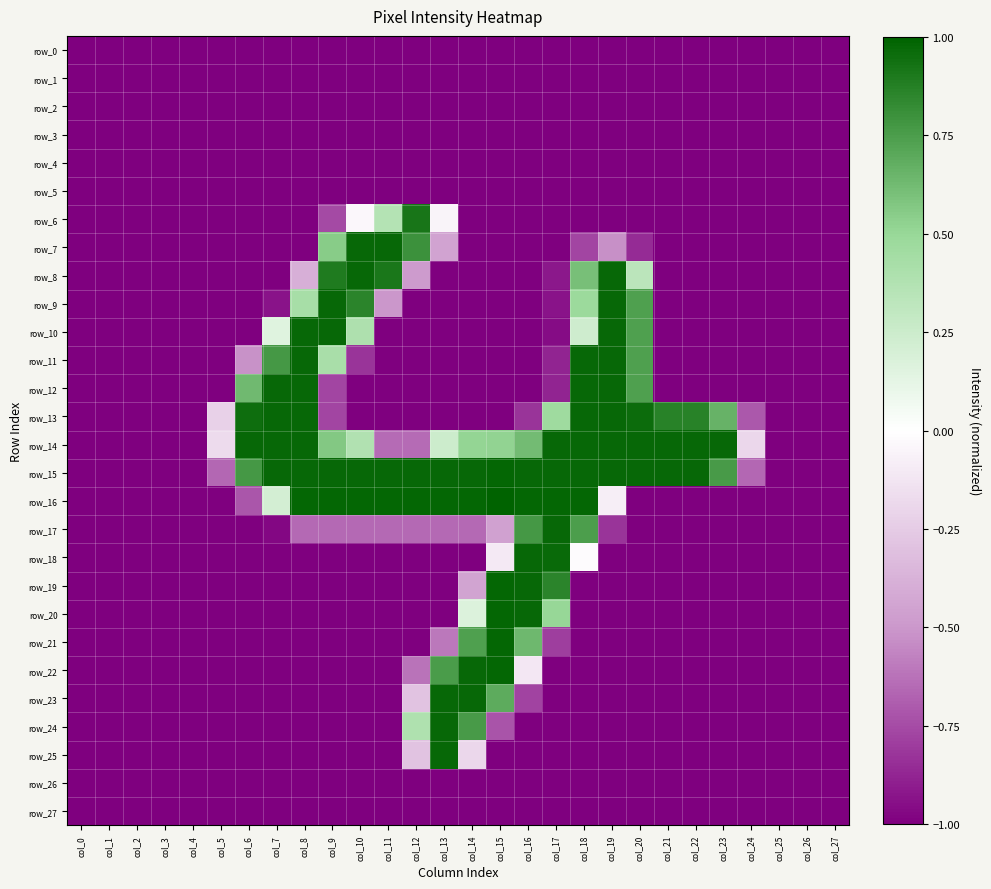

Reading right to left, what are all the values shown in this chart?

row_0: col_27=-1.0	col_26=-1.0	col_25=-1.0	col_24=-1.0	col_23=-1.0	col_22=-1.0	col_21=-1.0	col_20=-1.0	col_19=-1.0	col_18=-1.0	col_17=-1.0	col_16=-1.0	col_15=-1.0	col_14=-1.0	col_13=-1.0	col_12=-1.0	col_11=-1.0	col_10=-1.0	col_9=-1.0	col_8=-1.0	col_7=-1.0	col_6=-1.0	col_5=-1.0	col_4=-1.0	col_3=-1.0	col_2=-1.0	col_1=-1.0	col_0=-1.0
row_1: col_27=-1.0	col_26=-1.0	col_25=-1.0	col_24=-1.0	col_23=-1.0	col_22=-1.0	col_21=-1.0	col_20=-1.0	col_19=-1.0	col_18=-1.0	col_17=-1.0	col_16=-1.0	col_15=-1.0	col_14=-1.0	col_13=-1.0	col_12=-1.0	col_11=-1.0	col_10=-1.0	col_9=-1.0	col_8=-1.0	col_7=-1.0	col_6=-1.0	col_5=-1.0	col_4=-1.0	col_3=-1.0	col_2=-1.0	col_1=-1.0	col_0=-1.0
row_2: col_27=-1.0	col_26=-1.0	col_25=-1.0	col_24=-1.0	col_23=-1.0	col_22=-1.0	col_21=-1.0	col_20=-1.0	col_19=-1.0	col_18=-1.0	col_17=-1.0	col_16=-1.0	col_15=-1.0	col_14=-1.0	col_13=-1.0	col_12=-1.0	col_11=-1.0	col_10=-1.0	col_9=-1.0	col_8=-1.0	col_7=-1.0	col_6=-1.0	col_5=-1.0	col_4=-1.0	col_3=-1.0	col_2=-1.0	col_1=-1.0	col_0=-1.0
row_3: col_27=-1.0	col_26=-1.0	col_25=-1.0	col_24=-1.0	col_23=-1.0	col_22=-1.0	col_21=-1.0	col_20=-1.0	col_19=-1.0	col_18=-1.0	col_17=-1.0	col_16=-1.0	col_15=-1.0	col_14=-1.0	col_13=-1.0	col_12=-1.0	col_11=-1.0	col_10=-1.0	col_9=-1.0	col_8=-1.0	col_7=-1.0	col_6=-1.0	col_5=-1.0	col_4=-1.0	col_3=-1.0	col_2=-1.0	col_1=-1.0	col_0=-1.0
row_4: col_27=-1.0	col_26=-1.0	col_25=-1.0	col_24=-1.0	col_23=-1.0	col_22=-1.0	col_21=-1.0	col_20=-1.0	col_19=-1.0	col_18=-1.0	col_17=-1.0	col_16=-1.0	col_15=-1.0	col_14=-1.0	col_13=-1.0	col_12=-1.0	col_11=-1.0	col_10=-1.0	col_9=-1.0	col_8=-1.0	col_7=-1.0	col_6=-1.0	col_5=-1.0	col_4=-1.0	col_3=-1.0	col_2=-1.0	col_1=-1.0	col_0=-1.0
row_5: col_27=-1.0	col_26=-1.0	col_25=-1.0	col_24=-1.0	col_23=-1.0	col_22=-1.0	col_21=-1.0	col_20=-1.0	col_19=-1.0	col_18=-1.0	col_17=-1.0	col_16=-1.0	col_15=-1.0	col_14=-1.0	col_13=-1.0	col_12=-1.0	col_11=-1.0	col_10=-1.0	col_9=-1.0	col_8=-1.0	col_7=-1.0	col_6=-1.0	col_5=-1.0	col_4=-1.0	col_3=-1.0	col_2=-1.0	col_1=-1.0	col_0=-1.0
row_6: col_27=-1.0	col_26=-1.0	col_25=-1.0	col_24=-1.0	col_23=-1.0	col_22=-1.0	col_21=-1.0	col_20=-1.0	col_19=-1.0	col_18=-1.0	col_17=-1.0	col_16=-1.0	col_15=-1.0	col_14=-1.0	col_13=-0.1	col_12=0.9	col_11=0.4	col_10=-0.0	col_9=-0.8	col_8=-1.0	col_7=-1.0	col_6=-1.0	col_5=-1.0	col_4=-1.0	col_3=-1.0	col_2=-1.0	col_1=-1.0	col_0=-1.0
row_7: col_27=-1.0	col_26=-1.0	col_25=-1.0	col_24=-1.0	col_23=-1.0	col_22=-1.0	col_21=-1.0	col_20=-0.9	col_19=-0.5	col_18=-0.8	col_17=-1.0	col_16=-1.0	col_15=-1.0	col_14=-1.0	col_13=-0.5	col_12=0.8	col_11=1.0	col_10=1.0	col_9=0.6	col_8=-1.0	col_7=-1.0	col_6=-1.0	col_5=-1.0	col_4=-1.0	col_3=-1.0	col_2=-1.0	col_1=-1.0	col_0=-1.0
row_8: col_27=-1.0	col_26=-1.0	col_25=-1.0	col_24=-1.0	col_23=-1.0	col_22=-1.0	col_21=-1.0	col_20=0.3	col_19=1.0	col_18=0.6	col_17=-0.9	col_16=-1.0	col_15=-1.0	col_14=-1.0	col_13=-1.0	col_12=-0.5	col_11=0.9	col_10=1.0	col_9=0.9	col_8=-0.4	col_7=-1.0	col_6=-1.0	col_5=-1.0	col_4=-1.0	col_3=-1.0	col_2=-1.0	col_1=-1.0	col_0=-1.0
row_9: col_27=-1.0	col_26=-1.0	col_25=-1.0	col_24=-1.0	col_23=-1.0	col_22=-1.0	col_21=-1.0	col_20=0.7	col_19=1.0	col_18=0.5	col_17=-0.9	col_16=-1.0	col_15=-1.0	col_14=-1.0	col_13=-1.0	col_12=-1.0	col_11=-0.5	col_10=0.9	col_9=1.0	col_8=0.4	col_7=-0.9	col_6=-1.0	col_5=-1.0	col_4=-1.0	col_3=-1.0	col_2=-1.0	col_1=-1.0	col_0=-1.0
row_10: col_27=-1.0	col_26=-1.0	col_25=-1.0	col_24=-1.0	col_23=-1.0	col_22=-1.0	col_21=-1.0	col_20=0.7	col_19=1.0	col_18=0.2	col_17=-1.0	col_16=-1.0	col_15=-1.0	col_14=-1.0	col_13=-1.0	col_12=-1.0	col_11=-1.0	col_10=0.4	col_9=1.0	col_8=1.0	col_7=0.2	col_6=-1.0	col_5=-1.0	col_4=-1.0	col_3=-1.0	col_2=-1.0	col_1=-1.0	col_0=-1.0
row_11: col_27=-1.0	col_26=-1.0	col_25=-1.0	col_24=-1.0	col_23=-1.0	col_22=-1.0	col_21=-1.0	col_20=0.7	col_19=1.0	col_18=1.0	col_17=-0.9	col_16=-1.0	col_15=-1.0	col_14=-1.0	col_13=-1.0	col_12=-1.0	col_11=-1.0	col_10=-0.8	col_9=0.4	col_8=1.0	col_7=0.8	col_6=-0.5	col_5=-1.0	col_4=-1.0	col_3=-1.0	col_2=-1.0	col_1=-1.0	col_0=-1.0
row_12: col_27=-1.0	col_26=-1.0	col_25=-1.0	col_24=-1.0	col_23=-1.0	col_22=-1.0	col_21=-1.0	col_20=0.7	col_19=1.0	col_18=1.0	col_17=-0.9	col_16=-1.0	col_15=-1.0	col_14=-1.0	col_13=-1.0	col_12=-1.0	col_11=-1.0	col_10=-1.0	col_9=-0.8	col_8=1.0	col_7=1.0	col_6=0.6	col_5=-1.0	col_4=-1.0	col_3=-1.0	col_2=-1.0	col_1=-1.0	col_0=-1.0
row_13: col_27=-1.0	col_26=-1.0	col_25=-1.0	col_24=-0.7	col_23=0.7	col_22=0.9	col_21=0.9	col_20=1.0	col_19=1.0	col_18=1.0	col_17=0.5	col_16=-0.8	col_15=-1.0	col_14=-1.0	col_13=-1.0	col_12=-1.0	col_11=-1.0	col_10=-1.0	col_9=-0.8	col_8=1.0	col_7=1.0	col_6=1.0	col_5=-0.2	col_4=-1.0	col_3=-1.0	col_2=-1.0	col_1=-1.0	col_0=-1.0
row_14: col_27=-1.0	col_26=-1.0	col_25=-1.0	col_24=-0.2	col_23=1.0	col_22=1.0	col_21=1.0	col_20=1.0	col_19=1.0	col_18=1.0	col_17=1.0	col_16=0.6	col_15=0.5	col_14=0.5	col_13=0.2	col_12=-0.6	col_11=-0.6	col_10=0.4	col_9=0.6	col_8=1.0	col_7=1.0	col_6=1.0	col_5=-0.2	col_4=-1.0	col_3=-1.0	col_2=-1.0	col_1=-1.0	col_0=-1.0
row_15: col_27=-1.0	col_26=-1.0	col_25=-1.0	col_24=-0.7	col_23=0.8	col_22=1.0	col_21=1.0	col_20=1.0	col_19=1.0	col_18=1.0	col_17=1.0	col_16=1.0	col_15=1.0	col_14=1.0	col_13=1.0	col_12=1.0	col_11=1.0	col_10=1.0	col_9=1.0	col_8=1.0	col_7=1.0	col_6=0.8	col_5=-0.7	col_4=-1.0	col_3=-1.0	col_2=-1.0	col_1=-1.0	col_0=-1.0
row_16: col_27=-1.0	col_26=-1.0	col_25=-1.0	col_24=-1.0	col_23=-1.0	col_22=-1.0	col_21=-1.0	col_20=-1.0	col_19=-0.1	col_18=1.0	col_17=1.0	col_16=1.0	col_15=1.0	col_14=1.0	col_13=1.0	col_12=1.0	col_11=1.0	col_10=1.0	col_9=1.0	col_8=1.0	col_7=0.2	col_6=-0.7	col_5=-1.0	col_4=-1.0	col_3=-1.0	col_2=-1.0	col_1=-1.0	col_0=-1.0
row_17: col_27=-1.0	col_26=-1.0	col_25=-1.0	col_24=-1.0	col_23=-1.0	col_22=-1.0	col_21=-1.0	col_20=-1.0	col_19=-0.8	col_18=0.7	col_17=1.0	col_16=0.8	col_15=-0.5	col_14=-0.7	col_13=-0.7	col_12=-0.7	col_11=-0.7	col_10=-0.7	col_9=-0.7	col_8=-0.7	col_7=-1.0	col_6=-1.0	col_5=-1.0	col_4=-1.0	col_3=-1.0	col_2=-1.0	col_1=-1.0	col_0=-1.0
row_18: col_27=-1.0	col_26=-1.0	col_25=-1.0	col_24=-1.0	col_23=-1.0	col_22=-1.0	col_21=-1.0	col_20=-1.0	col_19=-1.0	col_18=-0.0	col_17=1.0	col_16=1.0	col_15=-0.1	col_14=-1.0	col_13=-1.0	col_12=-1.0	col_11=-1.0	col_10=-1.0	col_9=-1.0	col_8=-1.0	col_7=-1.0	col_6=-1.0	col_5=-1.0	col_4=-1.0	col_3=-1.0	col_2=-1.0	col_1=-1.0	col_0=-1.0
row_19: col_27=-1.0	col_26=-1.0	col_25=-1.0	col_24=-1.0	col_23=-1.0	col_22=-1.0	col_21=-1.0	col_20=-1.0	col_19=-1.0	col_18=-1.0	col_17=0.9	col_16=1.0	col_15=1.0	col_14=-0.4	col_13=-1.0	col_12=-1.0	col_11=-1.0	col_10=-1.0	col_9=-1.0	col_8=-1.0	col_7=-1.0	col_6=-1.0	col_5=-1.0	col_4=-1.0	col_3=-1.0	col_2=-1.0	col_1=-1.0	col_0=-1.0
row_20: col_27=-1.0	col_26=-1.0	col_25=-1.0	col_24=-1.0	col_23=-1.0	col_22=-1.0	col_21=-1.0	col_20=-1.0	col_19=-1.0	col_18=-1.0	col_17=0.5	col_16=1.0	col_15=1.0	col_14=0.2	col_13=-1.0	col_12=-1.0	col_11=-1.0	col_10=-1.0	col_9=-1.0	col_8=-1.0	col_7=-1.0	col_6=-1.0	col_5=-1.0	col_4=-1.0	col_3=-1.0	col_2=-1.0	col_1=-1.0	col_0=-1.0
row_21: col_27=-1.0	col_26=-1.0	col_25=-1.0	col_24=-1.0	col_23=-1.0	col_22=-1.0	col_21=-1.0	col_20=-1.0	col_19=-1.0	col_18=-1.0	col_17=-0.8	col_16=0.6	col_15=1.0	col_14=0.7	col_13=-0.6	col_12=-1.0	col_11=-1.0	col_10=-1.0	col_9=-1.0	col_8=-1.0	col_7=-1.0	col_6=-1.0	col_5=-1.0	col_4=-1.0	col_3=-1.0	col_2=-1.0	col_1=-1.0	col_0=-1.0
row_22: col_27=-1.0	col_26=-1.0	col_25=-1.0	col_24=-1.0	col_23=-1.0	col_22=-1.0	col_21=-1.0	col_20=-1.0	col_19=-1.0	col_18=-1.0	col_17=-1.0	col_16=-0.1	col_15=1.0	col_14=1.0	col_13=0.8	col_12=-0.6	col_11=-1.0	col_10=-1.0	col_9=-1.0	col_8=-1.0	col_7=-1.0	col_6=-1.0	col_5=-1.0	col_4=-1.0	col_3=-1.0	col_2=-1.0	col_1=-1.0	col_0=-1.0
row_23: col_27=-1.0	col_26=-1.0	col_25=-1.0	col_24=-1.0	col_23=-1.0	col_22=-1.0	col_21=-1.0	col_20=-1.0	col_19=-1.0	col_18=-1.0	col_17=-1.0	col_16=-0.8	col_15=0.7	col_14=1.0	col_13=1.0	col_12=-0.3	col_11=-1.0	col_10=-1.0	col_9=-1.0	col_8=-1.0	col_7=-1.0	col_6=-1.0	col_5=-1.0	col_4=-1.0	col_3=-1.0	col_2=-1.0	col_1=-1.0	col_0=-1.0
row_24: col_27=-1.0	col_26=-1.0	col_25=-1.0	col_24=-1.0	col_23=-1.0	col_22=-1.0	col_21=-1.0	col_20=-1.0	col_19=-1.0	col_18=-1.0	col_17=-1.0	col_16=-1.0	col_15=-0.7	col_14=0.8	col_13=1.0	col_12=0.4	col_11=-1.0	col_10=-1.0	col_9=-1.0	col_8=-1.0	col_7=-1.0	col_6=-1.0	col_5=-1.0	col_4=-1.0	col_3=-1.0	col_2=-1.0	col_1=-1.0	col_0=-1.0
row_25: col_27=-1.0	col_26=-1.0	col_25=-1.0	col_24=-1.0	col_23=-1.0	col_22=-1.0	col_21=-1.0	col_20=-1.0	col_19=-1.0	col_18=-1.0	col_17=-1.0	col_16=-1.0	col_15=-1.0	col_14=-0.2	col_13=1.0	col_12=-0.3	col_11=-1.0	col_10=-1.0	col_9=-1.0	col_8=-1.0	col_7=-1.0	col_6=-1.0	col_5=-1.0	col_4=-1.0	col_3=-1.0	col_2=-1.0	col_1=-1.0	col_0=-1.0
row_26: col_27=-1.0	col_26=-1.0	col_25=-1.0	col_24=-1.0	col_23=-1.0	col_22=-1.0	col_21=-1.0	col_20=-1.0	col_19=-1.0	col_18=-1.0	col_17=-1.0	col_16=-1.0	col_15=-1.0	col_14=-1.0	col_13=-1.0	col_12=-1.0	col_11=-1.0	col_10=-1.0	col_9=-1.0	col_8=-1.0	col_7=-1.0	col_6=-1.0	col_5=-1.0	col_4=-1.0	col_3=-1.0	col_2=-1.0	col_1=-1.0	col_0=-1.0
row_27: col_27=-1.0	col_26=-1.0	col_25=-1.0	col_24=-1.0	col_23=-1.0	col_22=-1.0	col_21=-1.0	col_20=-1.0	col_19=-1.0	col_18=-1.0	col_17=-1.0	col_16=-1.0	col_15=-1.0	col_14=-1.0	col_13=-1.0	col_12=-1.0	col_11=-1.0	col_10=-1.0	col_9=-1.0	col_8=-1.0	col_7=-1.0	col_6=-1.0	col_5=-1.0	col_4=-1.0	col_3=-1.0	col_2=-1.0	col_1=-1.0	col_0=-1.0